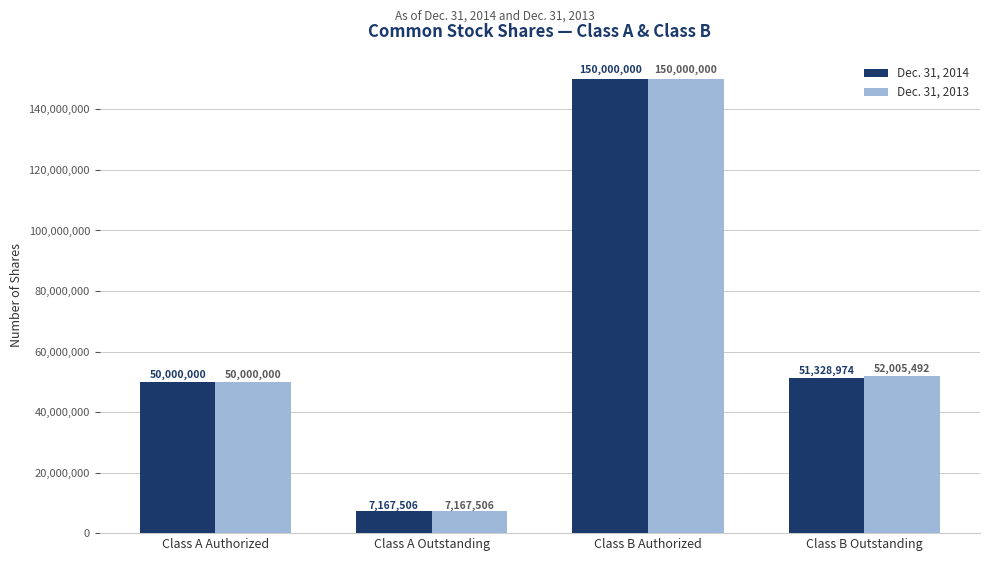

What is the total value across all series at Class B Authorized?

300000000